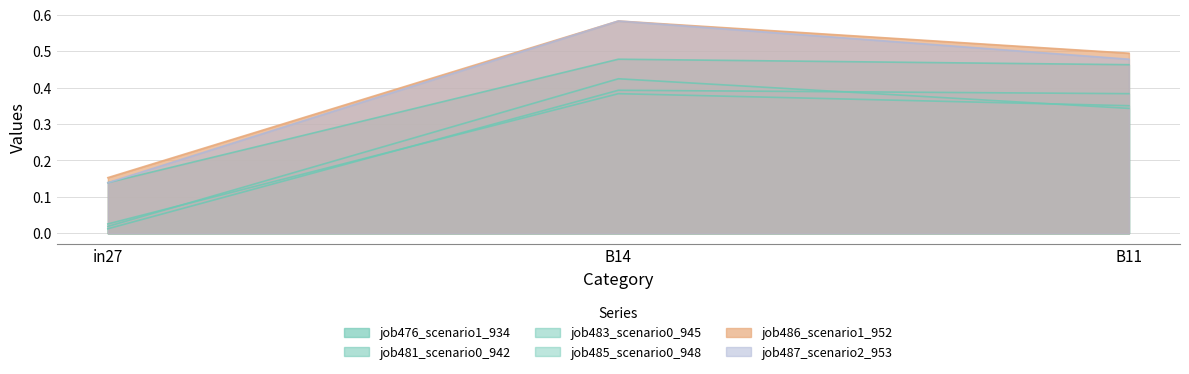

What is the spread (max minus min) of values at in27?

0.1